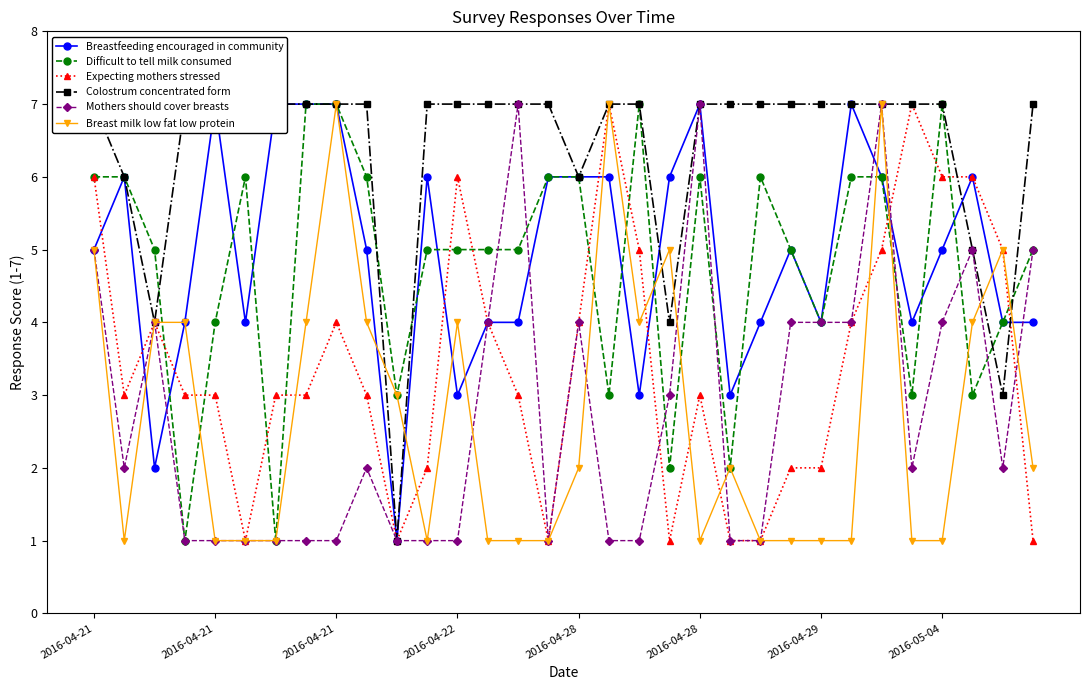

True or false: Colostrum concentrated form has a value of 7 at 2016-05-04.

True